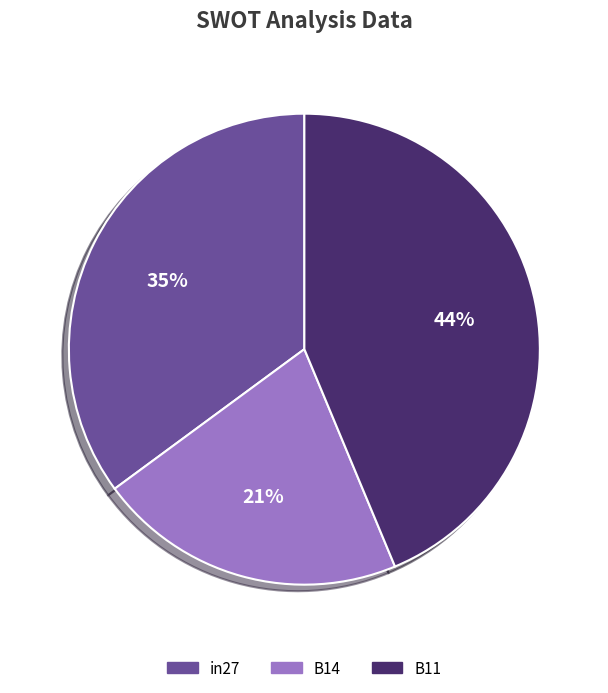

Is there a majority slice in this chart?

No